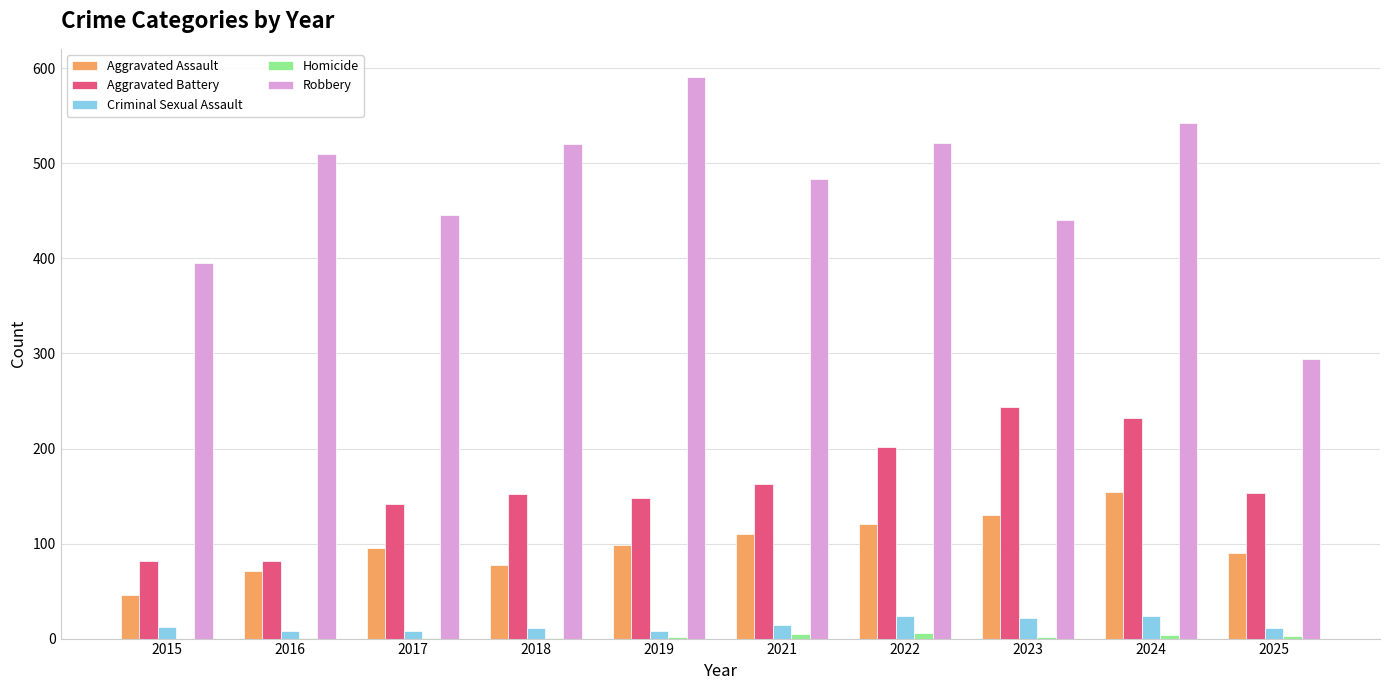

What is the sum of all Aggravated Battery values?

1600